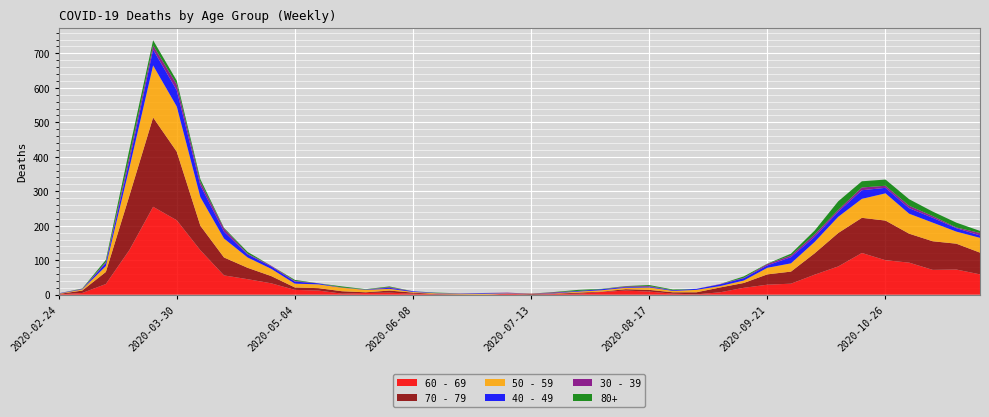

Reading left to right, extract all data points from this chart.

60 - 69: 2020-02-24=1	2020-03-02=5	2020-03-09=31	2020-03-16=130	2020-03-23=255	2020-03-30=216	2020-04-06=129	2020-04-13=56	2020-04-20=45	2020-04-27=33	2020-05-04=14	2020-05-11=12	2020-05-18=3	2020-05-25=5	2020-06-01=6	2020-06-08=3	2020-06-15=1	2020-06-22=0	2020-06-29=0	2020-07-06=3	2020-07-13=0	2020-07-20=2	2020-07-27=3	2020-08-03=8	2020-08-10=12	2020-08-17=9	2020-08-24=3	2020-08-31=1	2020-09-07=7	2020-09-14=20	2020-09-21=29	2020-09-28=32	2020-10-05=58	2020-10-12=82	2020-10-19=121	2020-10-26=100	2020-11-02=93	2020-11-09=72	2020-11-16=73	2020-11-23=59
70 - 79: 2020-02-24=1	2020-03-02=7	2020-03-09=35	2020-03-16=158	2020-03-23=259	2020-03-30=199	2020-04-06=71	2020-04-13=52	2020-04-20=33	2020-04-27=21	2020-05-04=7	2020-05-11=7	2020-05-18=7	2020-05-25=2	2020-06-01=6	2020-06-08=3	2020-06-15=1	2020-06-22=1	2020-06-29=0	2020-07-06=0	2020-07-13=3	2020-07-20=1	2020-07-27=3	2020-08-03=1	2020-08-10=4	2020-08-17=5	2020-08-24=4	2020-08-31=6	2020-09-07=14	2020-09-14=14	2020-09-21=30	2020-09-28=35	2020-10-05=62	2020-10-12=97	2020-10-19=102	2020-10-26=115	2020-11-02=84	2020-11-09=83	2020-11-16=75	2020-11-23=63
50 - 59: 2020-02-24=1	2020-03-02=3	2020-03-09=17	2020-03-16=81	2020-03-23=151	2020-03-30=131	2020-04-06=83	2020-04-13=55	2020-04-20=30	2020-04-27=21	2020-05-04=11	2020-05-11=11	2020-05-18=10	2020-05-25=7	2020-06-01=5	2020-06-08=2	2020-06-15=2	2020-06-22=2	2020-06-29=3	2020-07-06=1	2020-07-13=0	2020-07-20=1	2020-07-27=3	2020-08-03=4	2020-08-10=4	2020-08-17=7	2020-08-24=4	2020-08-31=7	2020-09-07=4	2020-09-14=7	2020-09-21=19	2020-09-28=24	2020-10-05=33	2020-10-12=47	2020-10-19=55	2020-10-26=79	2020-11-02=58	2020-11-09=54	2020-11-16=35	2020-11-23=43
40 - 49: 2020-02-24=1	2020-03-02=1	2020-03-09=9	2020-03-16=21	2020-03-23=46	2020-03-30=47	2020-04-06=34	2020-04-13=20	2020-04-20=9	2020-04-27=7	2020-05-04=6	2020-05-11=3	2020-05-18=0	2020-05-25=1	2020-06-01=3	2020-06-08=2	2020-06-15=1	2020-06-22=1	2020-06-29=2	2020-07-06=1	2020-07-13=0	2020-07-20=1	2020-07-27=2	2020-08-03=3	2020-08-10=2	2020-08-17=2	2020-08-24=2	2020-08-31=3	2020-09-07=5	2020-09-14=7	2020-09-21=7	2020-09-28=18	2020-10-05=15	2020-10-12=15	2020-10-19=25	2020-10-26=16	2020-11-02=16	2020-11-09=14	2020-11-16=10	2020-11-23=7
30 - 39: 2020-02-24=0	2020-03-02=1	2020-03-09=3	2020-03-16=12	2020-03-23=12	2020-03-30=17	2020-04-06=10	2020-04-13=9	2020-04-20=2	2020-04-27=2	2020-05-04=2	2020-05-11=0	2020-05-18=1	2020-05-25=0	2020-06-01=2	2020-06-08=0	2020-06-15=0	2020-06-22=0	2020-06-29=0	2020-07-06=1	2020-07-13=0	2020-07-20=2	2020-07-27=0	2020-08-03=0	2020-08-10=2	2020-08-17=2	2020-08-24=0	2020-08-31=0	2020-09-07=1	2020-09-14=1	2020-09-21=4	2020-09-28=5	2020-10-05=7	2020-10-12=5	2020-10-19=8	2020-10-26=6	2020-11-02=7	2020-11-09=5	2020-11-16=2	2020-11-23=7
80+: 2020-02-24=0	2020-03-02=1	2020-03-09=6	2020-03-16=21	2020-03-23=15	2020-03-30=11	2020-04-06=8	2020-04-13=2	2020-04-20=5	2020-04-27=0	2020-05-04=3	2020-05-11=0	2020-05-18=3	2020-05-25=1	2020-06-01=2	2020-06-08=0	2020-06-15=1	2020-06-22=0	2020-06-29=0	2020-07-06=0	2020-07-13=0	2020-07-20=1	2020-07-27=3	2020-08-03=1	2020-08-10=1	2020-08-17=3	2020-08-24=2	2020-08-31=0	2020-09-07=0	2020-09-14=4	2020-09-21=1	2020-09-28=5	2020-10-05=11	2020-10-12=25	2020-10-19=18	2020-10-26=18	2020-11-02=19	2020-11-09=13	2020-11-16=14	2020-11-23=6